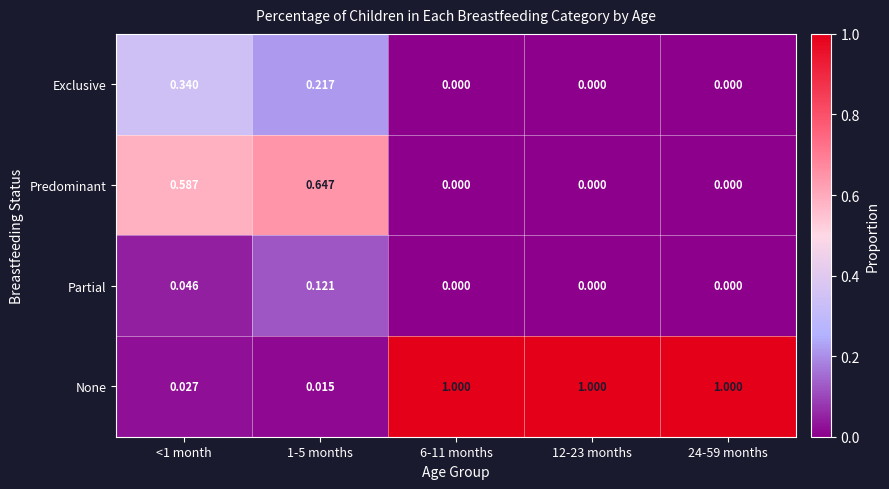

Which series changed the most between <1 month and 12-23 months?

None